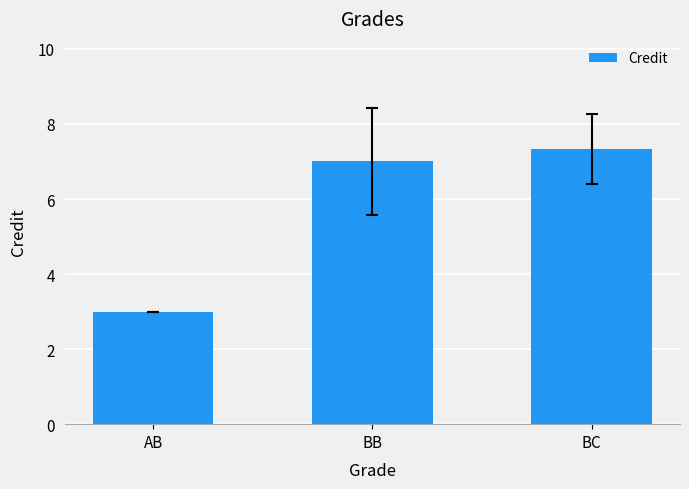

Which category has the lowest value across all series?

AB